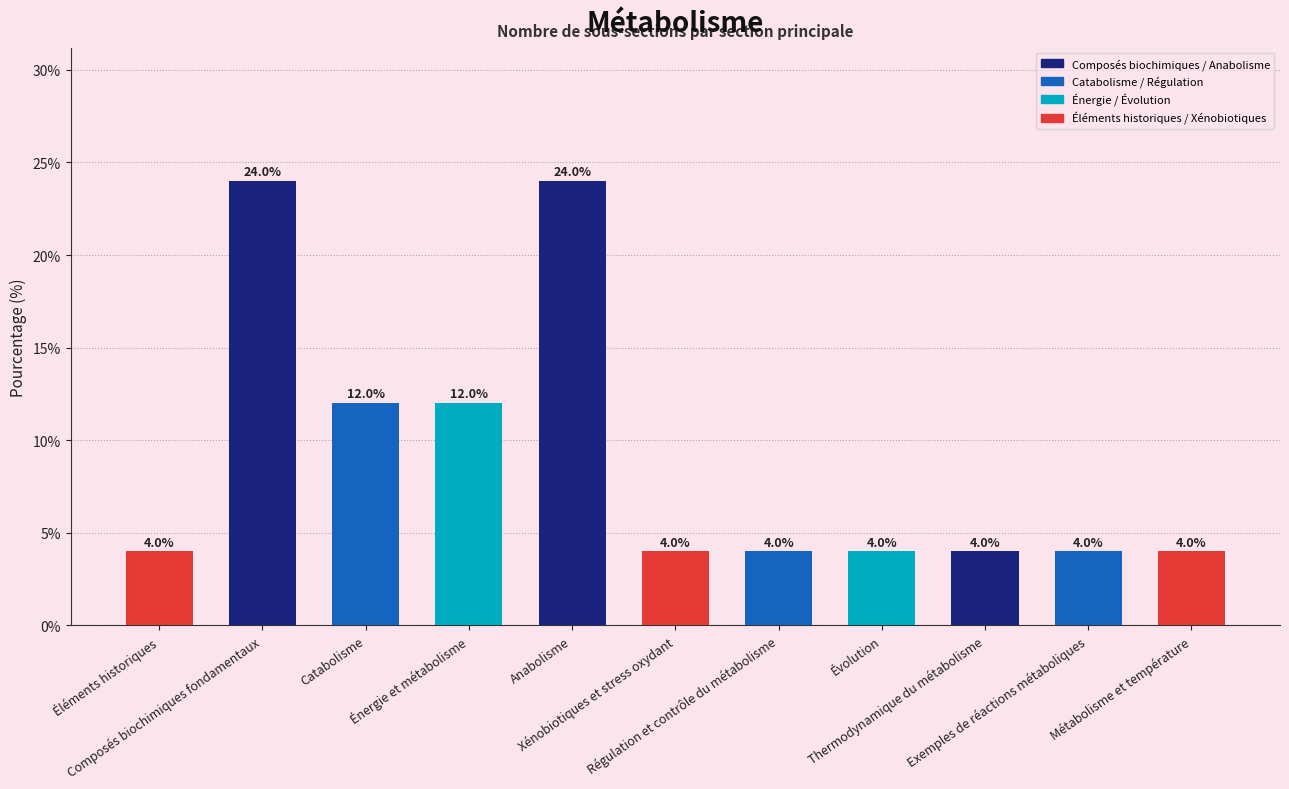

What is the ratio of the value at Composés biochimiques fondamentaux to the value at Exemples de réactions métaboliques?

6.0